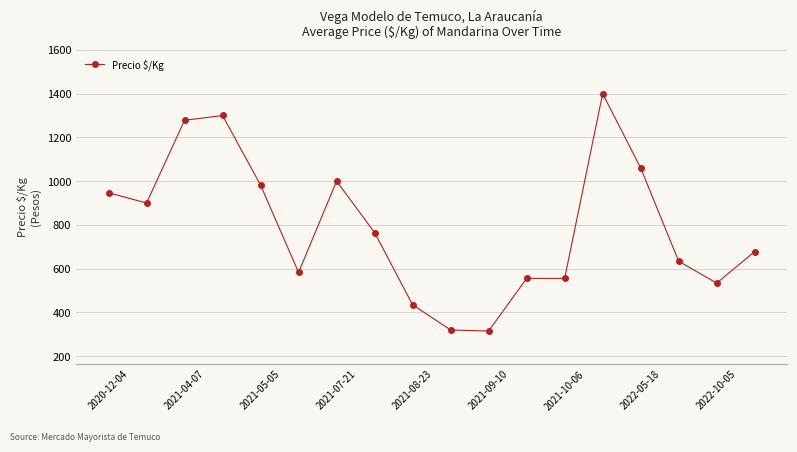

How many lines are shown in the chart?

1